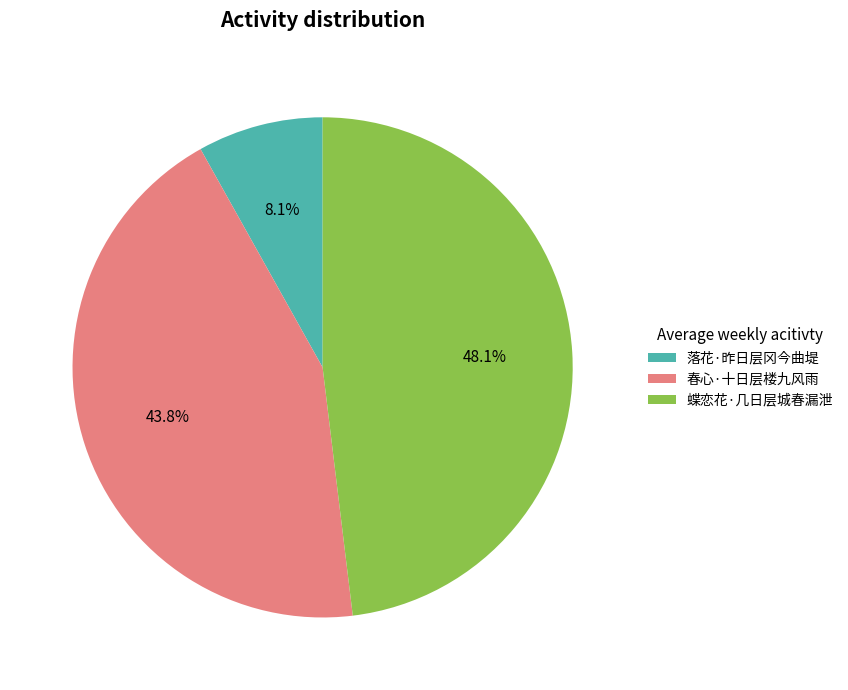

To the nearest percent, what is the difference between the largest and smallest slice percentages?

40%